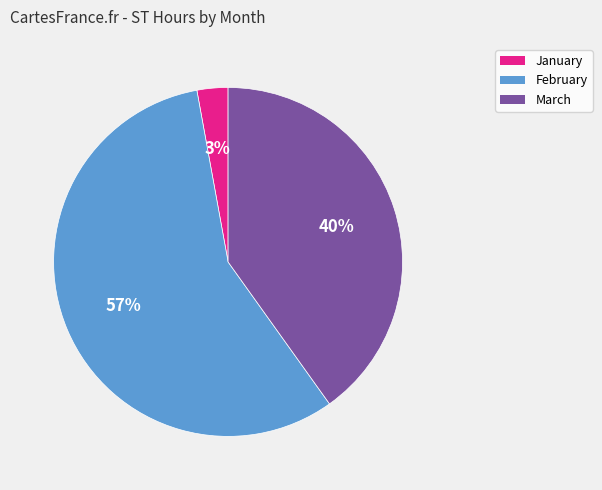

Does February account for over 50% of the chart?

Yes